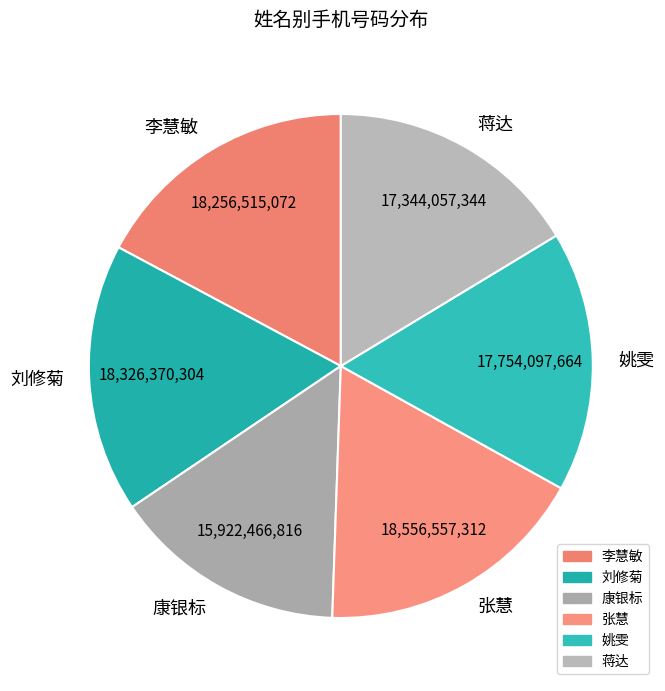

Between 康银标 and 姚雯, which is larger?

姚雯